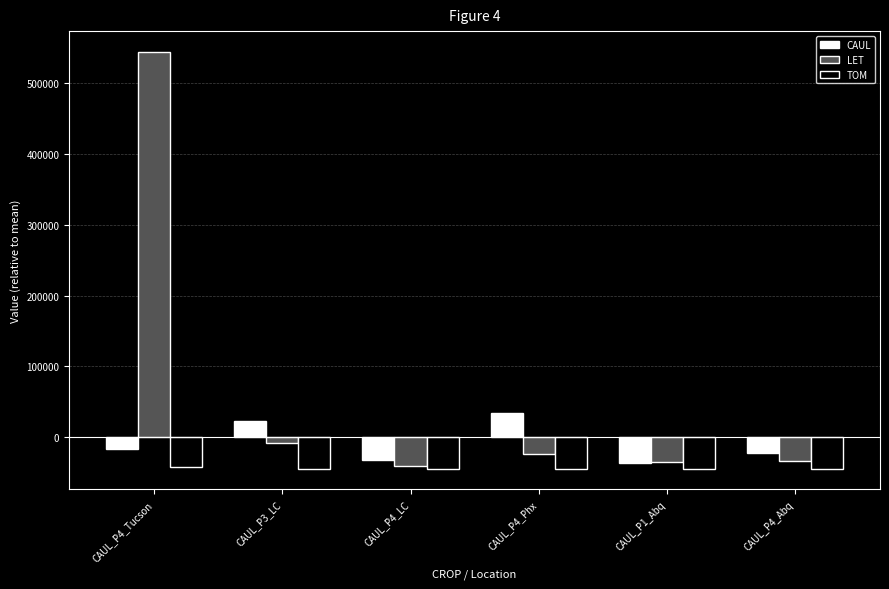

What is the value of the LET bar at the 2nd from the left?

-8310.8